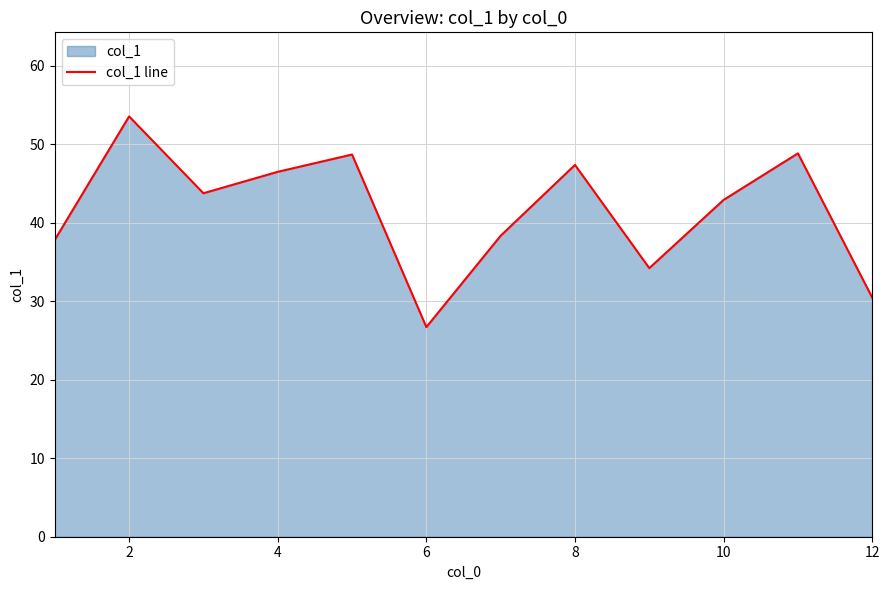

What value does the data have at 10?

42.9